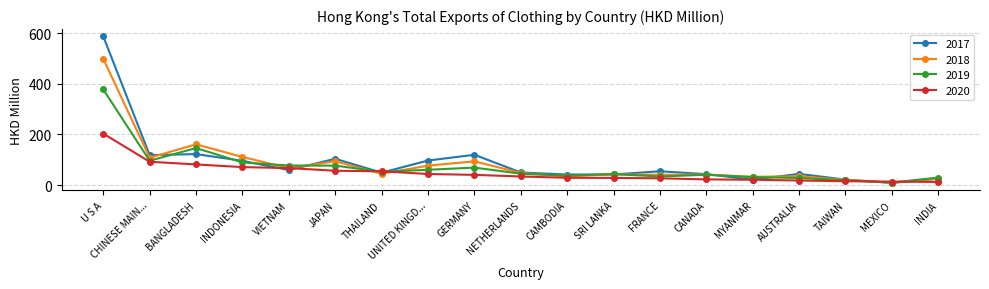

Which series has the largest range (max minus min)?

2017